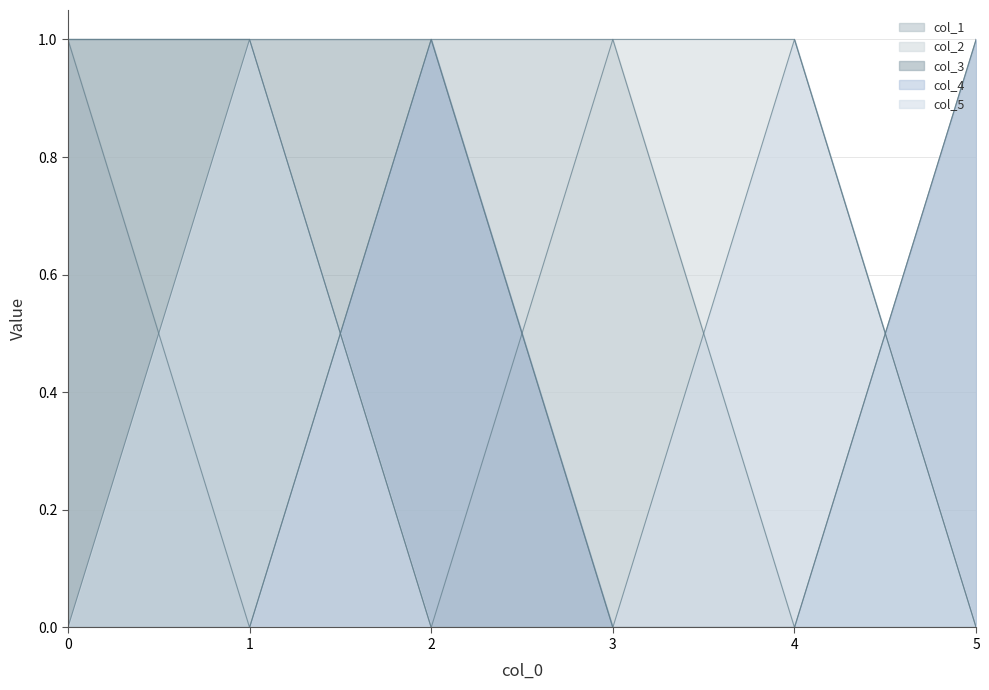

What is the greatest value displayed?

1